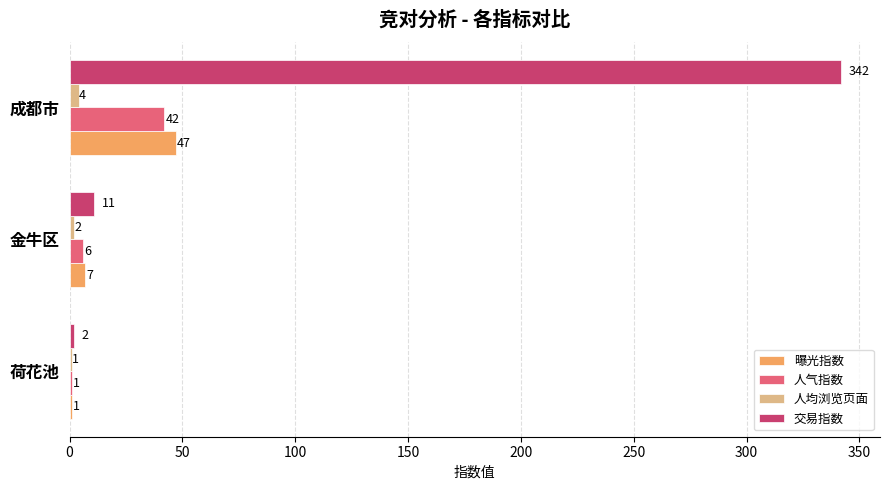

The value of 人气指数 at 荷花池 is 1. True or false?

True